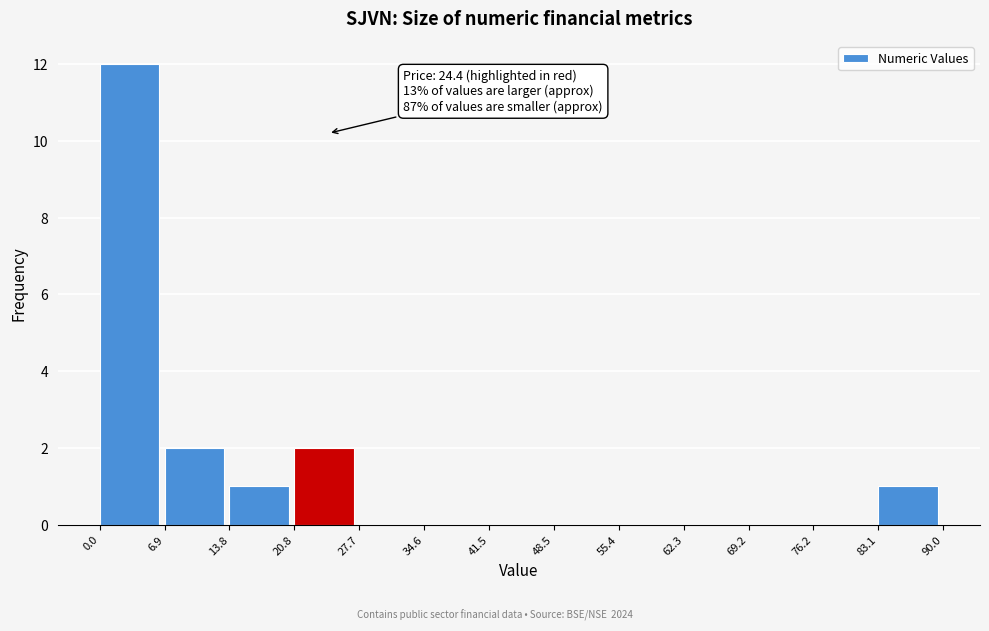

Which range on the x-axis has the tallest bar?

0.0 to 6.9